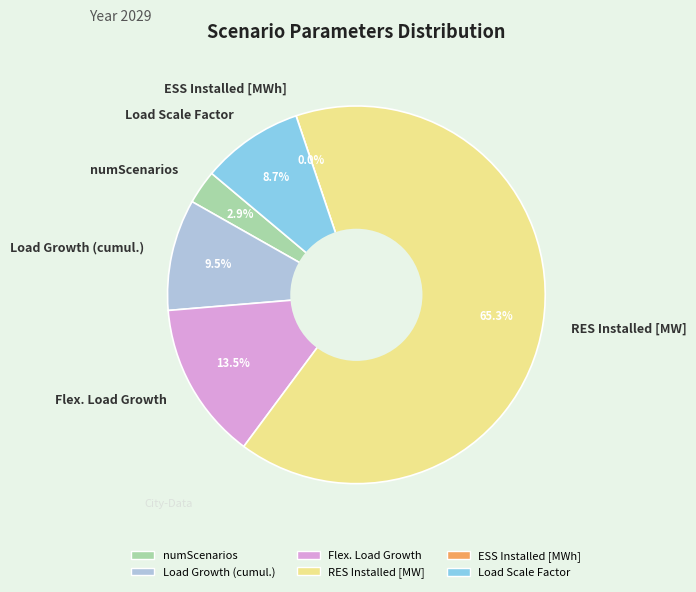

Which slice is the largest?

RES Installed [MW]